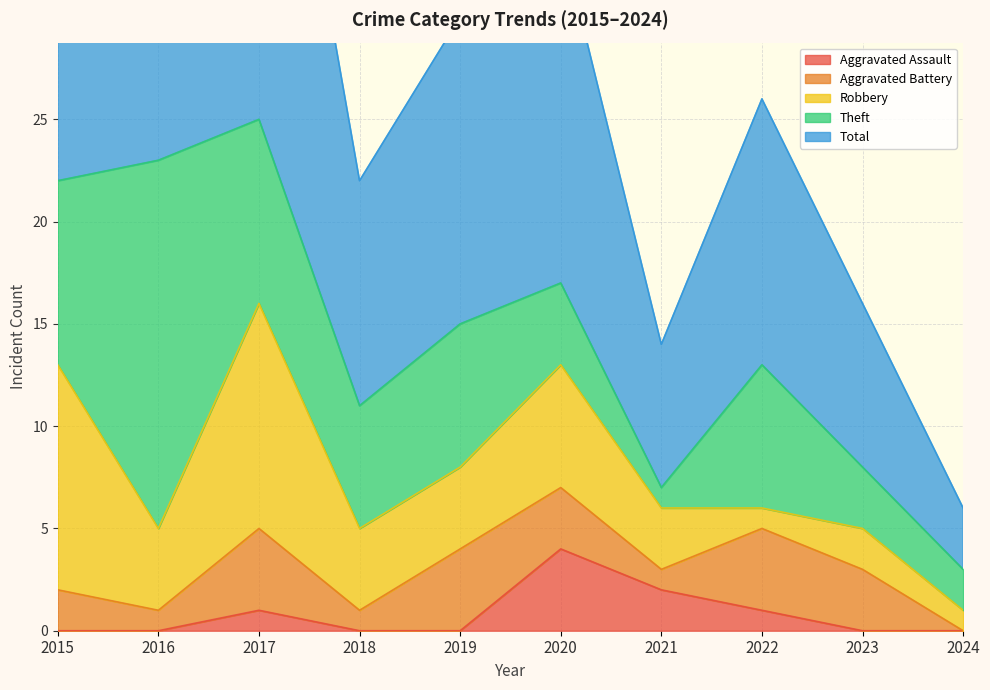

How many intersections are there between Aggravated Assault and Aggravated Battery?

2